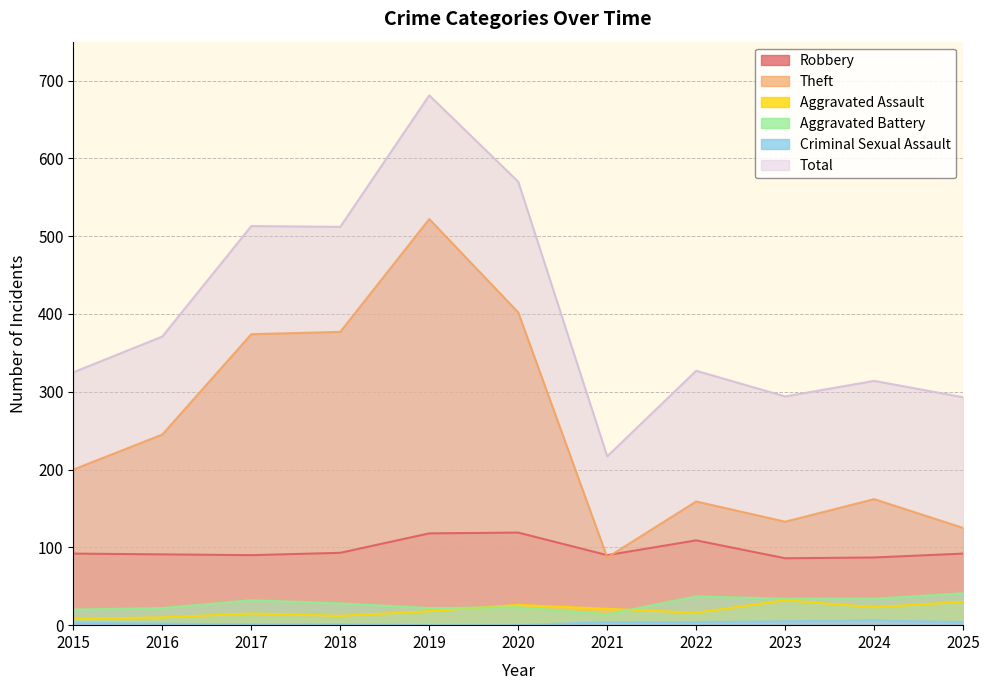

Is it true that Criminal Sexual Assault equals 1 at 2025?

False